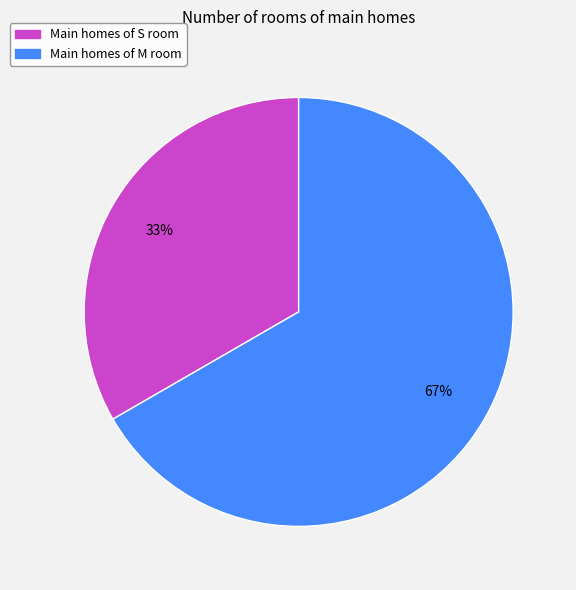

Is there any slice that represents more than half of the pie?

Yes